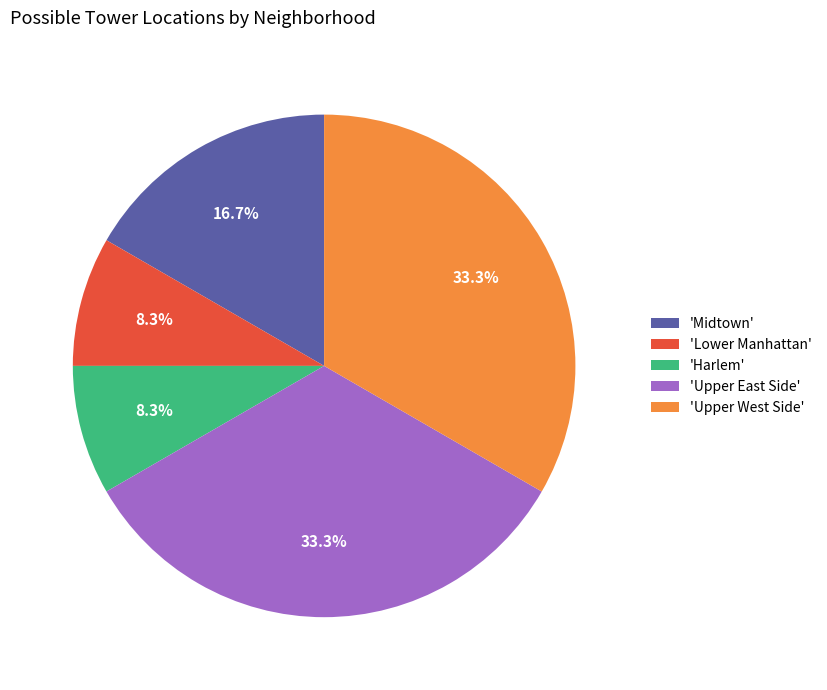

Count the number of slices in the pie.

5